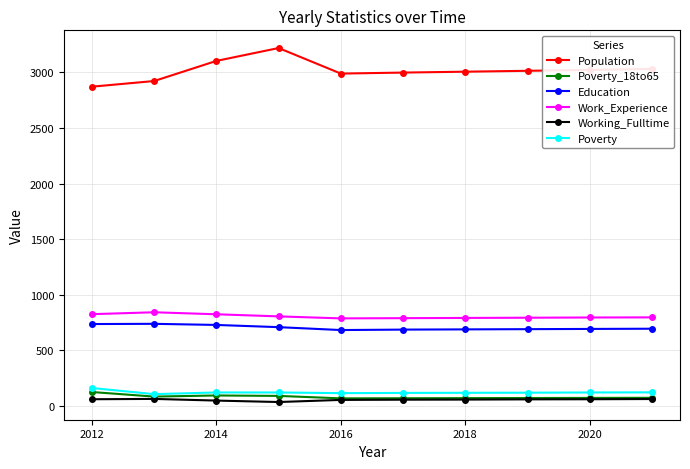

What are all the series names shown in the legend?

Population, Poverty_18to65, Education, Work_Experience, Working_Fulltime, Poverty